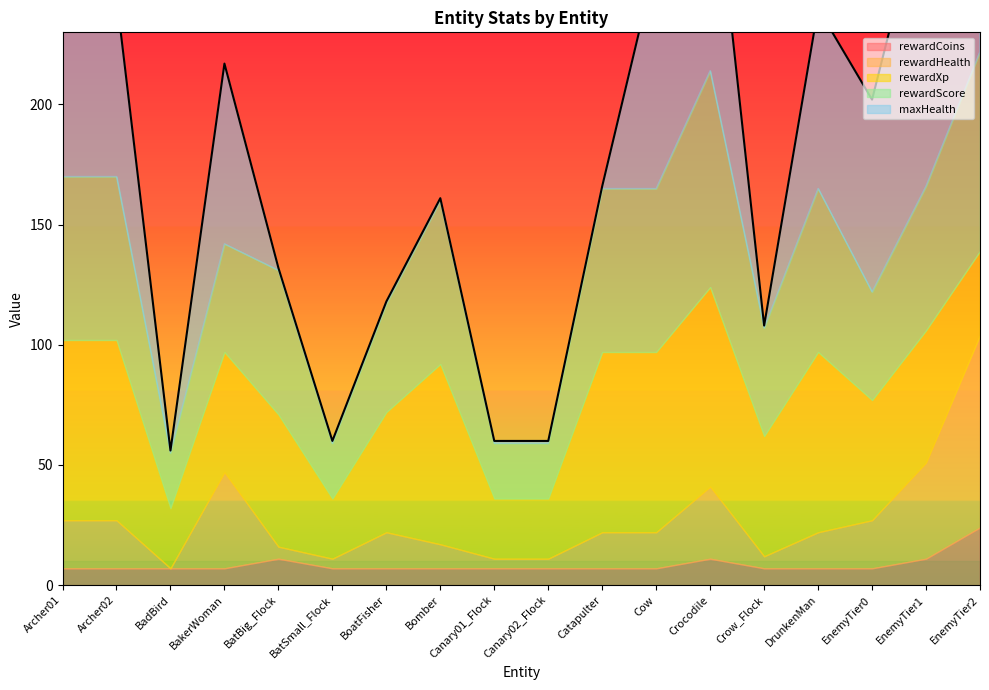

Which series changed the most between BakerWoman and EnemyTier1?

maxHealth